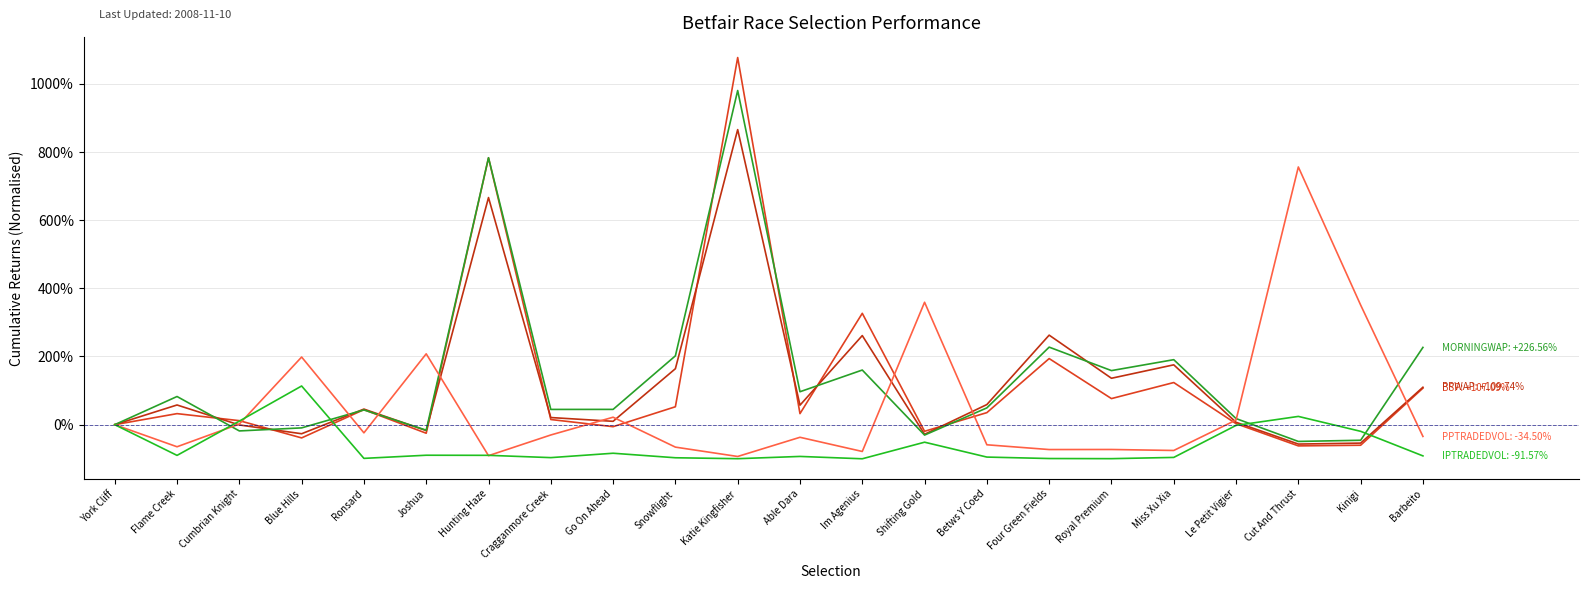

Which label corresponds to the smallest value in the chart?

Im Agenius